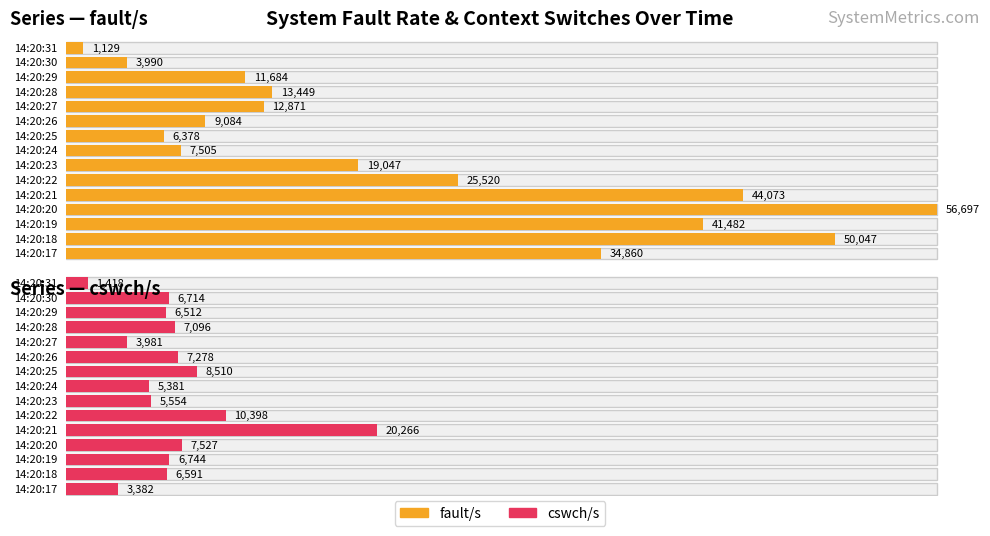

What is the smallest value displayed?

1129